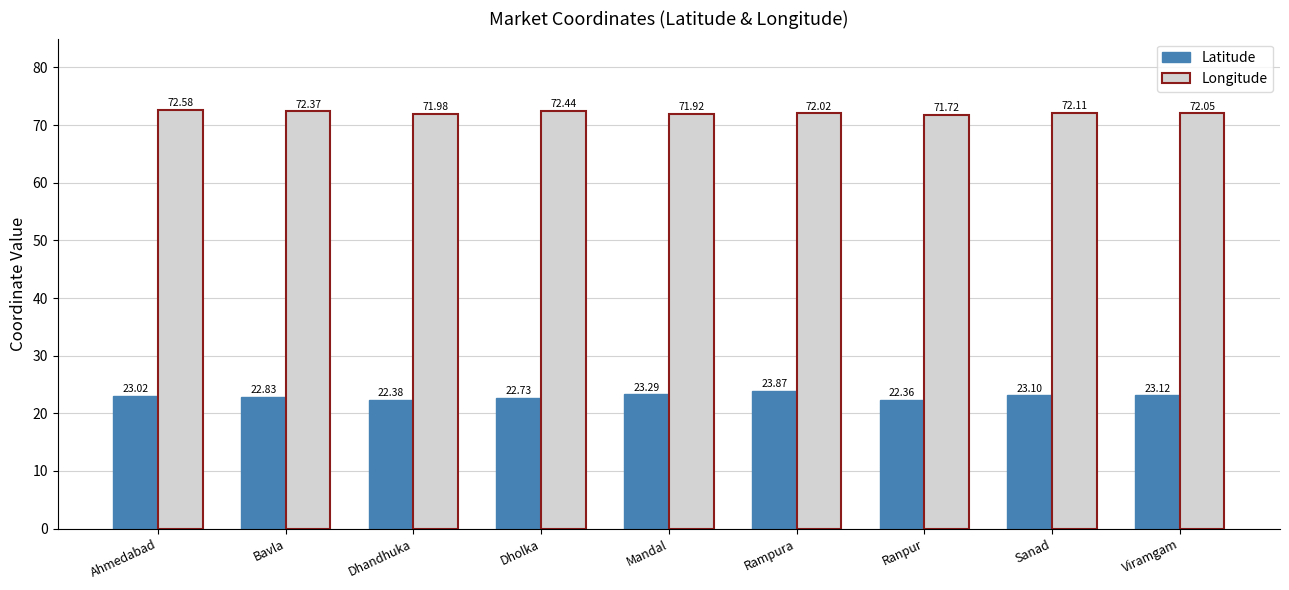

At which label does Longitude first exceed 72?

Ahmedabad